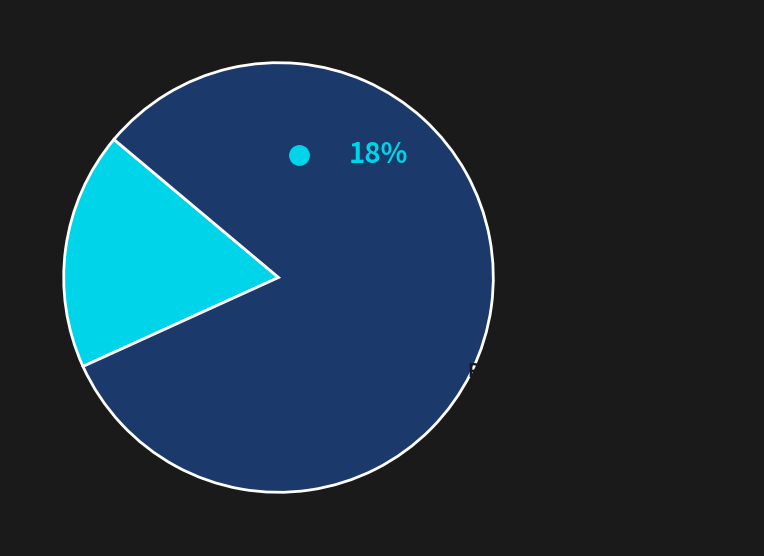

Does any single category account for the majority?

Yes